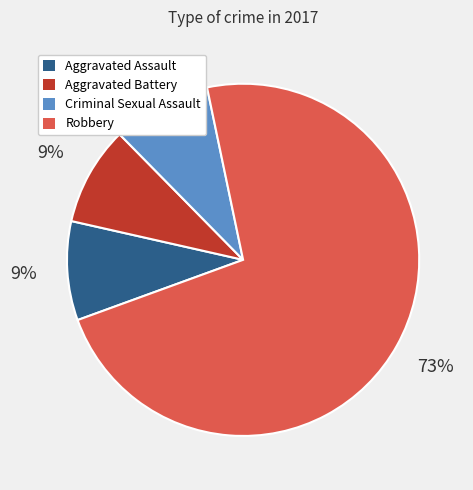

To the nearest percent, what is the difference between the largest and smallest slice percentages?

64%